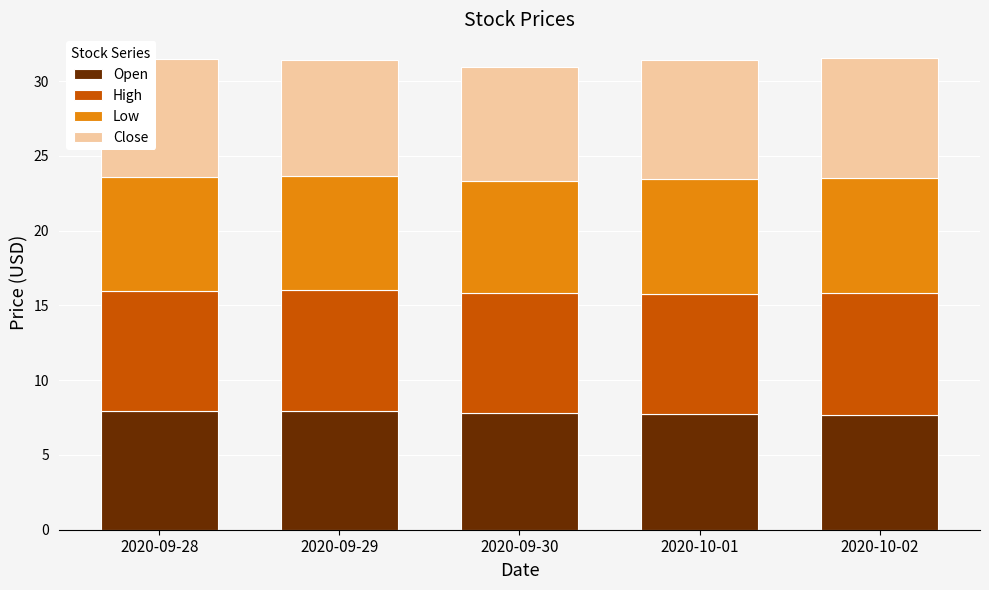

The value of Open at 2020-10-02 is 13.0. True or false?

False